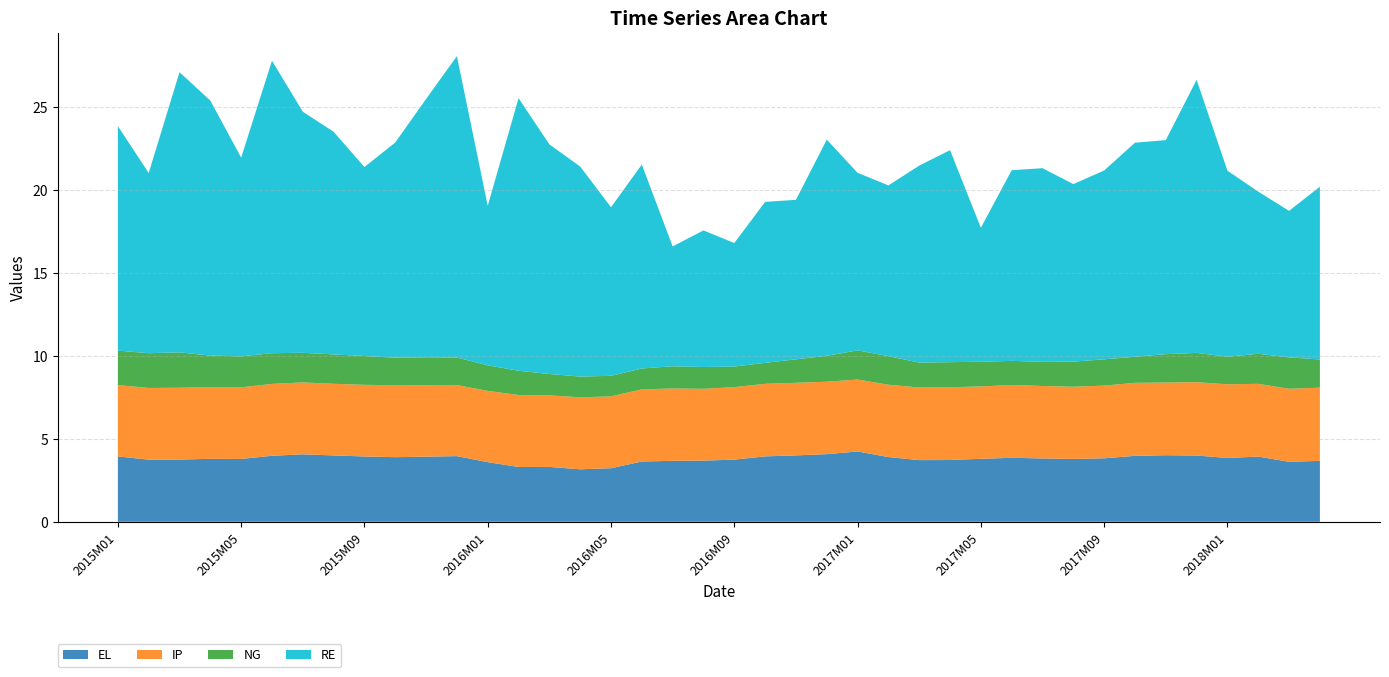

Reading right to left, what are all the values shown in this chart?

EL: 3.7	3.6	3.9	3.8	4.0	4.0	4.0	3.8	3.8	3.8	3.9	3.8	3.7	3.7	3.9	4.2	4.1	4.0	3.9	3.7	3.7	3.7	3.6	3.2	3.2	3.3	3.3	3.6	4.0	3.9	3.9	3.9	4.0	4.1	4.0	3.8	3.8	3.8	3.7	3.9
IP: 4.4	4.4	4.4	4.4	4.4	4.4	4.4	4.4	4.4	4.4	4.4	4.4	4.4	4.4	4.4	4.3	4.4	4.4	4.4	4.4	4.3	4.4	4.4	4.3	4.3	4.3	4.3	4.3	4.3	4.3	4.3	4.3	4.3	4.3	4.3	4.3	4.3	4.3	4.3	4.3
NG: 1.7	1.9	1.8	1.7	1.8	1.7	1.6	1.6	1.5	1.5	1.5	1.5	1.5	1.5	1.7	1.8	1.6	1.4	1.3	1.2	1.3	1.3	1.3	1.2	1.2	1.3	1.5	1.5	1.7	1.7	1.7	1.7	1.8	1.8	1.9	1.9	1.9	2.1	2.1	2.1
RE: 10.4	8.8	9.8	11.2	16.5	12.9	12.9	11.4	10.7	11.7	11.5	8.1	12.8	11.9	10.3	10.7	13.0	9.6	9.7	7.5	8.2	7.2	12.3	10.2	12.7	13.8	16.4	9.6	18.2	15.6	13.0	11.4	13.4	14.5	17.6	12.0	15.4	16.9	10.9	13.5